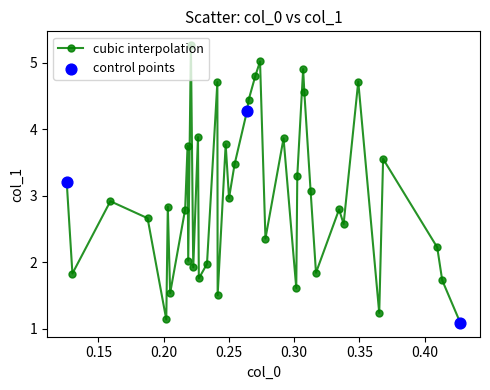

How many interior local valleys (lower than both neighbors) does the data have?

13